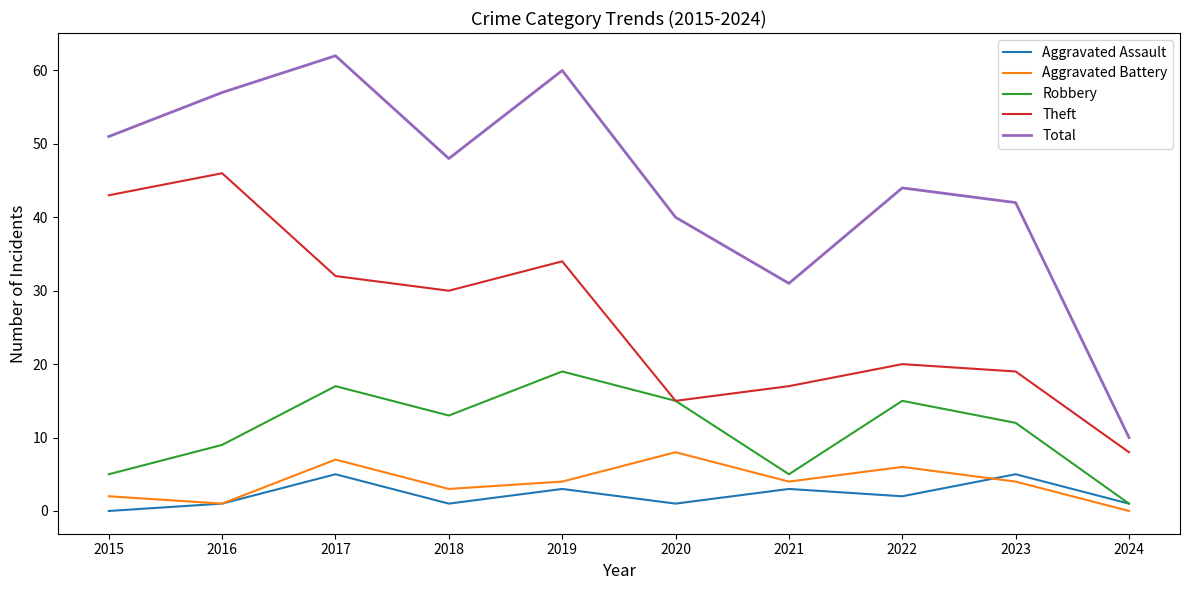

True or false: Robbery and Total cross at least once.

False